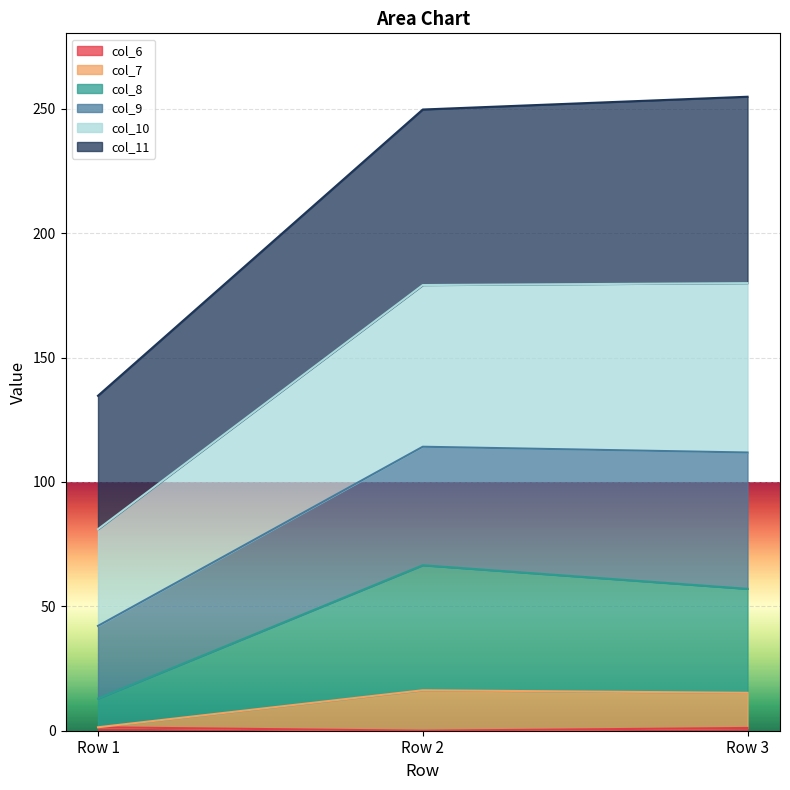

List the labels in order of col_10 value, smallest first.

Row 1, Row 2, Row 3